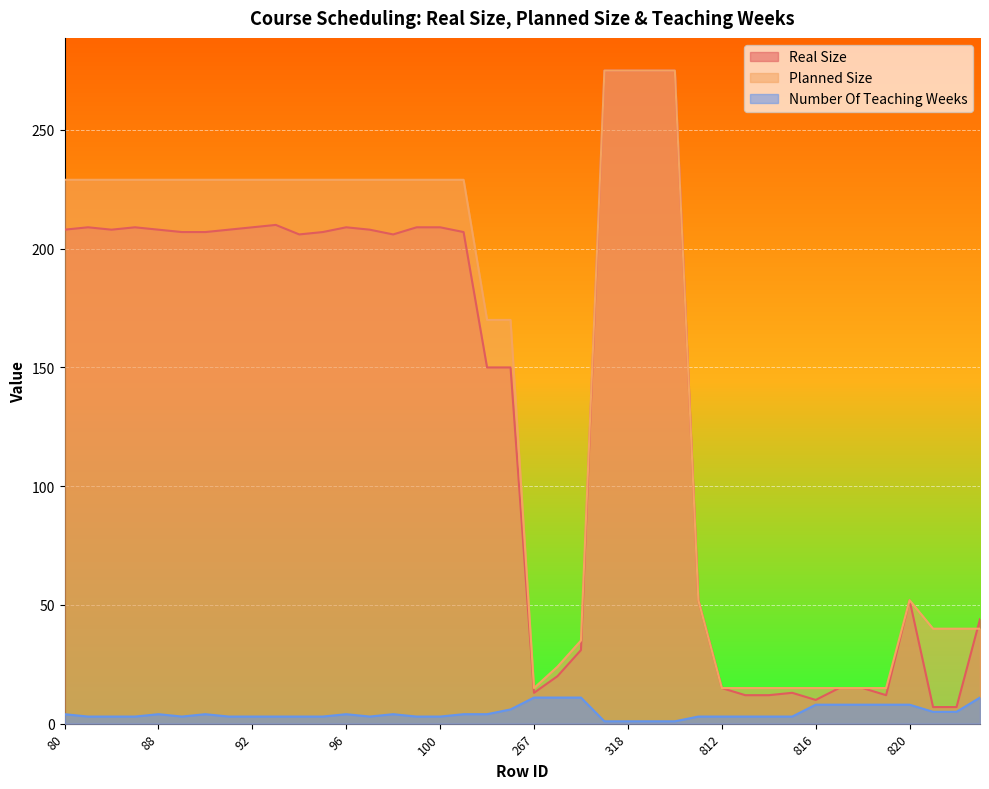

Rank the categories by Planned Size value from highest to lowest.

317, 318, 319, 320, 80, 81, 82, 87, 88, 89, 90, 91, 92, 93, 94, 95, 96, 97, 98, 99, 100, 149, 200, 201, 811, 820, 967, 968, 1083, 275, 268, 267, 812, 813, 814, 815, 816, 817, 818, 819